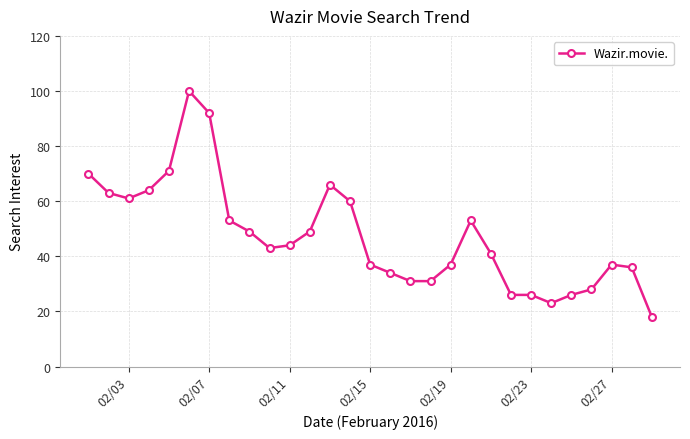

What is the value of the 9th point from the left?

49